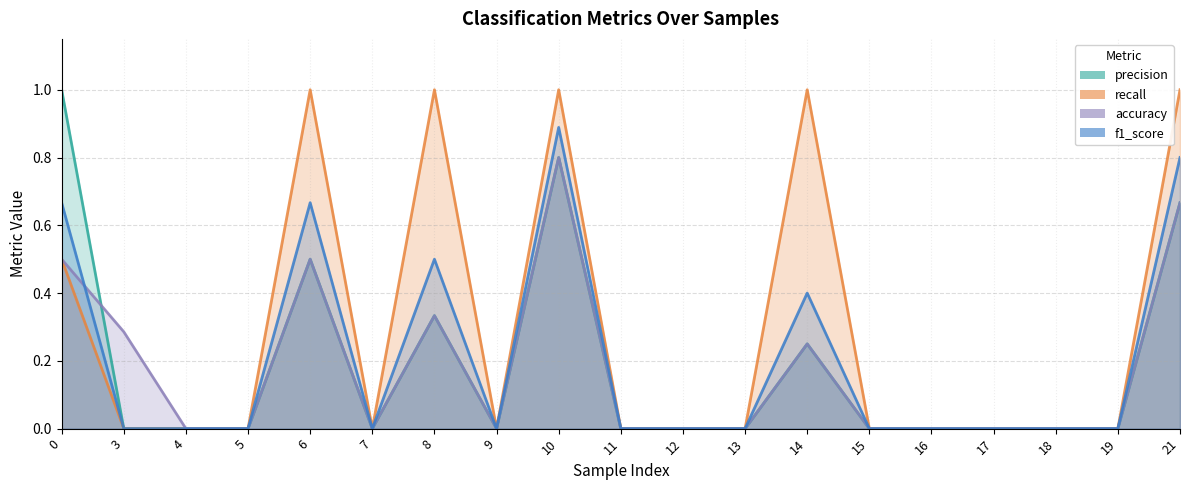

Count the f1_score values in the range 0 to 1.

19